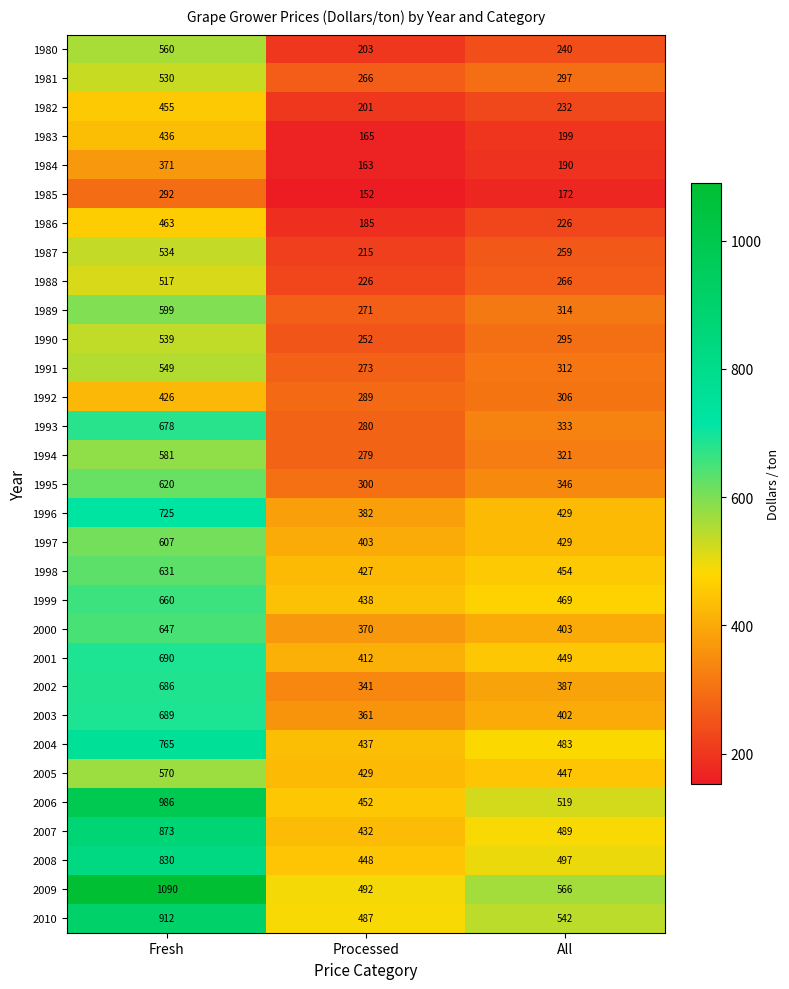

List the series in order of their peak value, lowest first.

1985, 1984, 1992, 1983, 1982, 1986, 1988, 1981, 1987, 1990, 1991, 1980, 2005, 1994, 1989, 1997, 1995, 1998, 2000, 1999, 1993, 2002, 2003, 2001, 1996, 2004, 2008, 2007, 2010, 2006, 2009